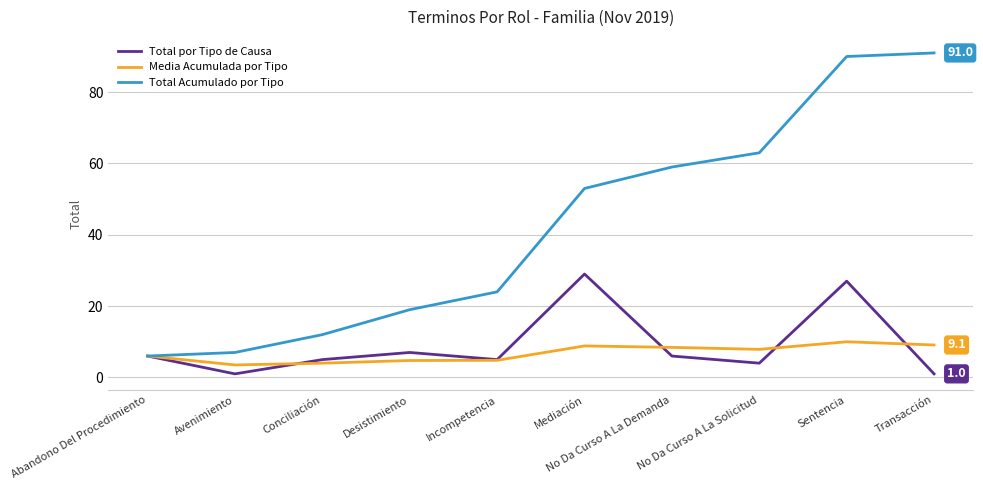

What is the sum of all Media Acumulada por Tipo values?

67.3